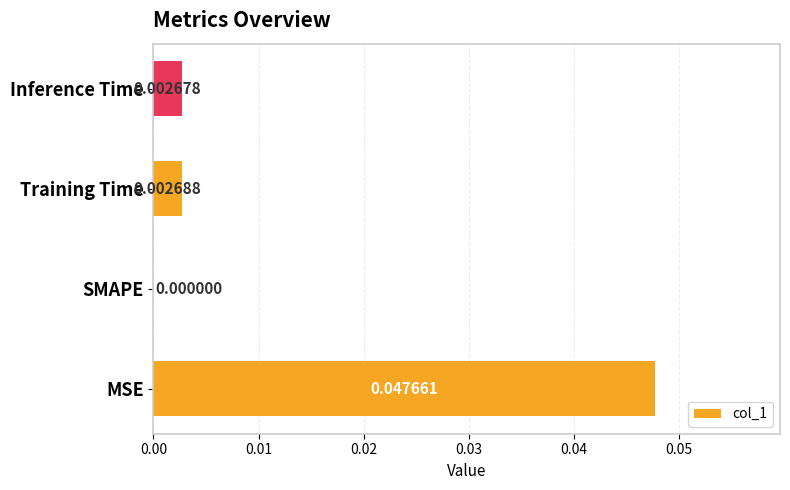

How many data points does each series have?

4